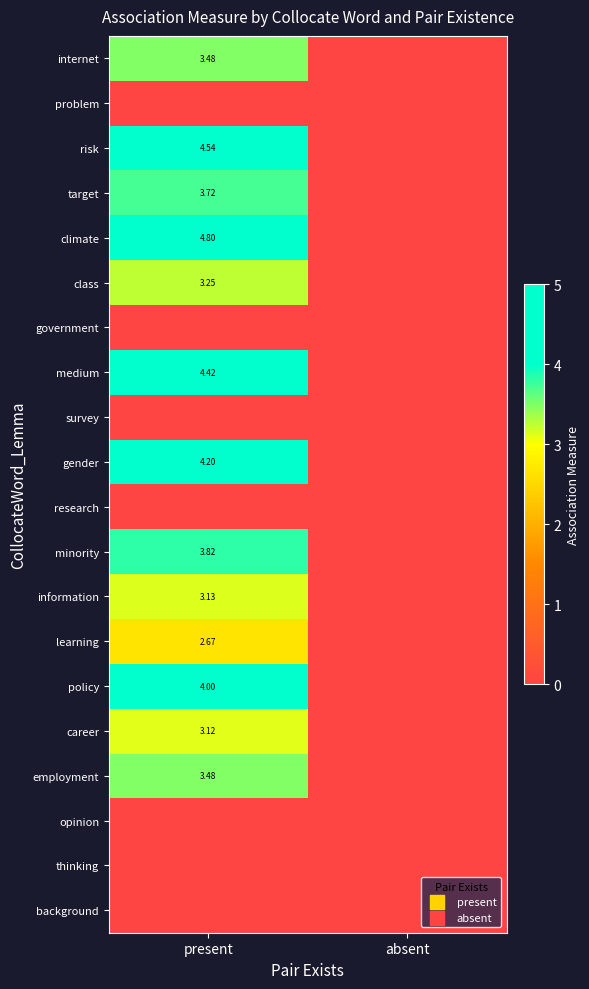

The value of problem at present is 0.0. True or false?

True